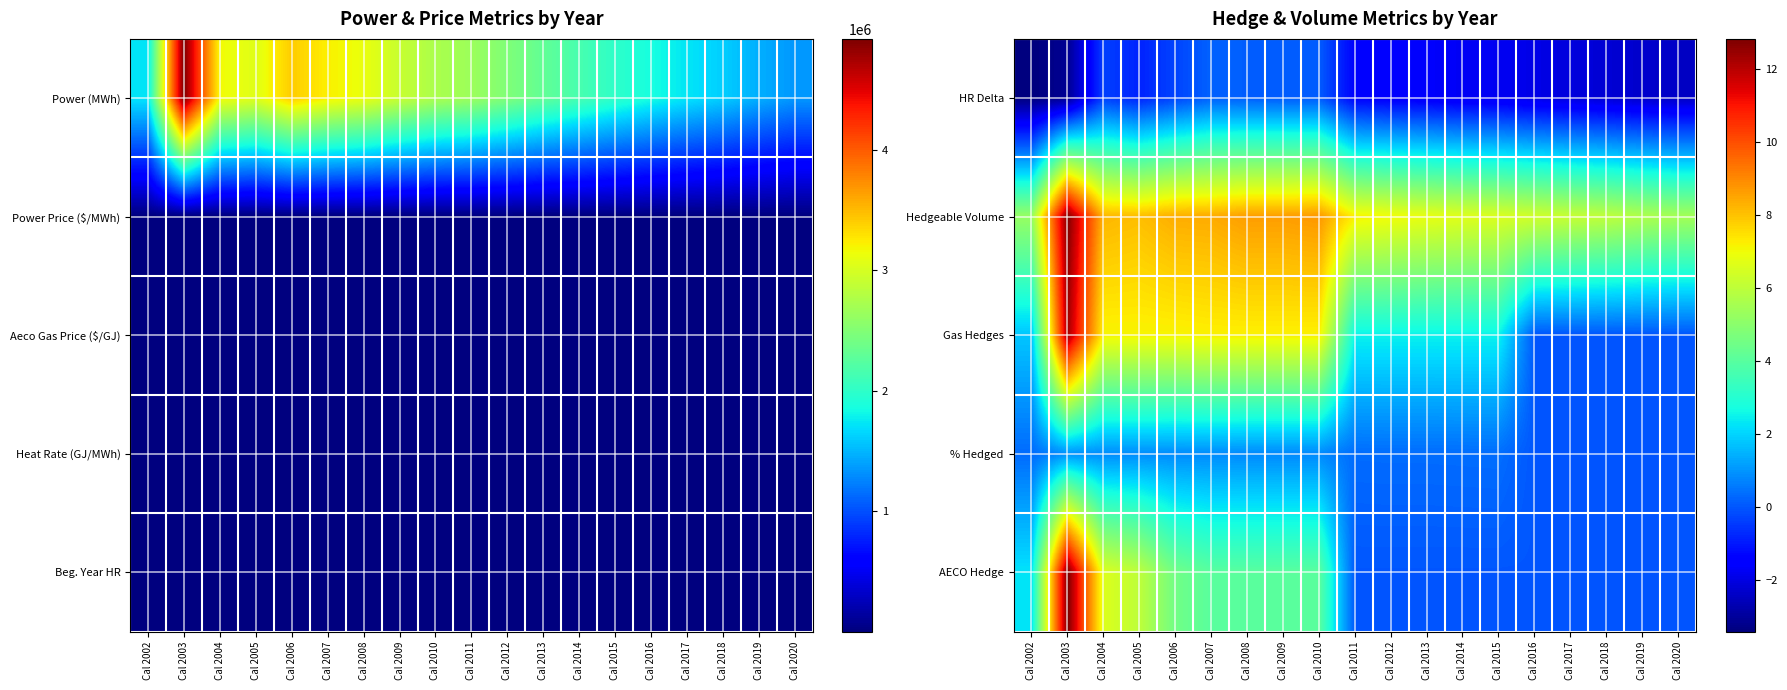

What is the difference between the maximum and minimum values in the Hedgeable Volume series?

7.5